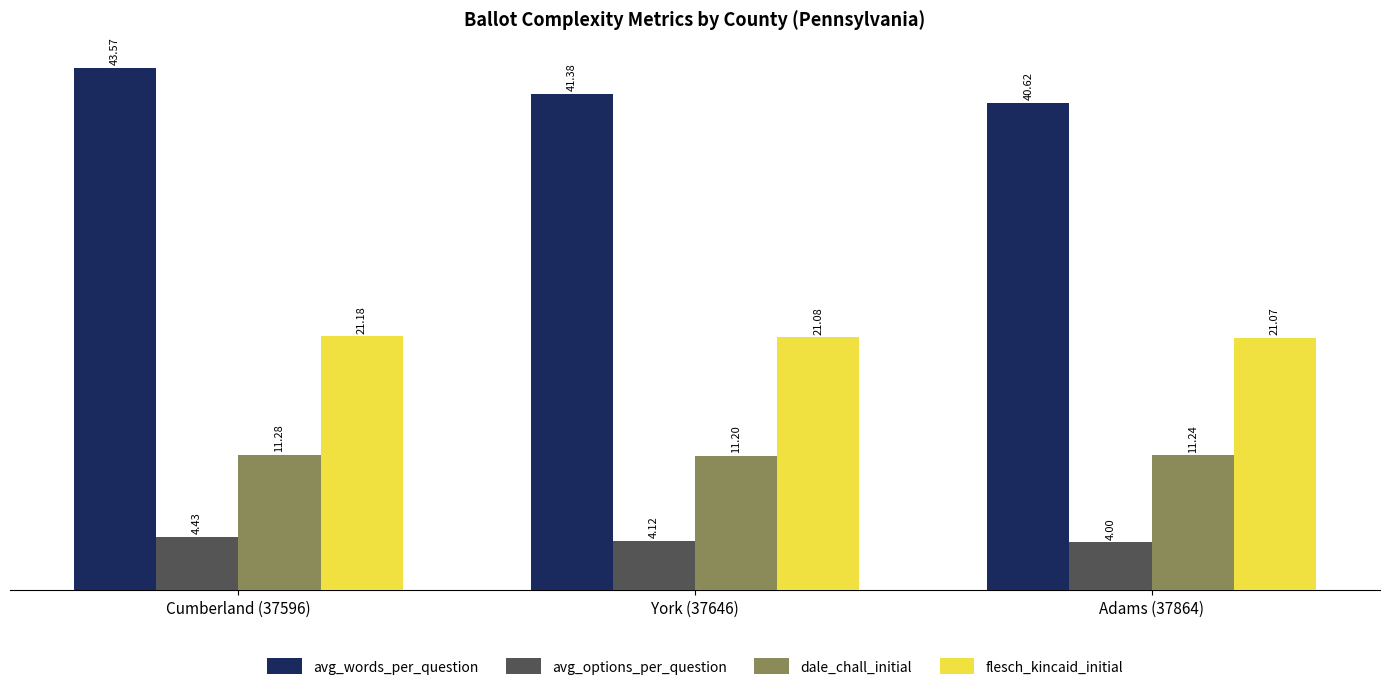

Is the value of dale_chall_initial at Adams (37864) greater than the value of flesch_kincaid_initial at Adams (37864)?

No